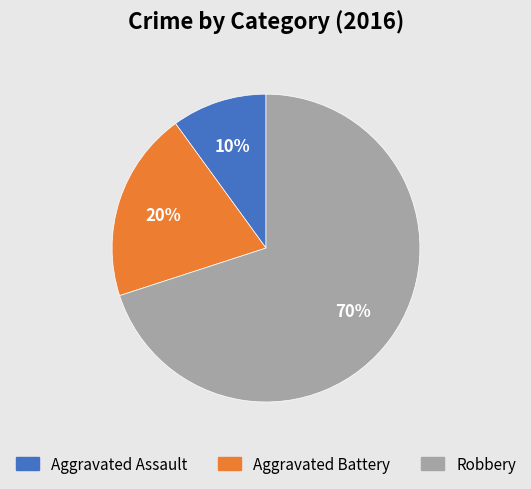

Which slice is the largest?

Robbery